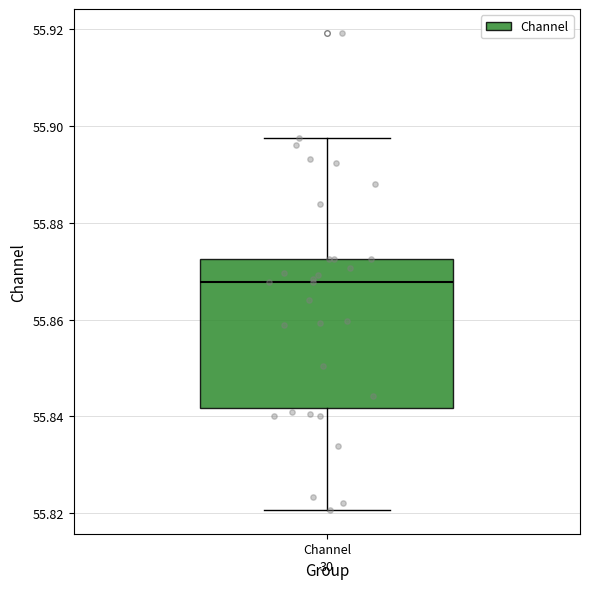

Transcribe this box plot: give where the median line is, the range the box spans, and where the two whiskers end, as read against the y-axis. The values are not printed on the chart, so give them approximately, as read against the axis.

median 55.868, box 55.842 to 55.872, whiskers 55.820 to 55.898